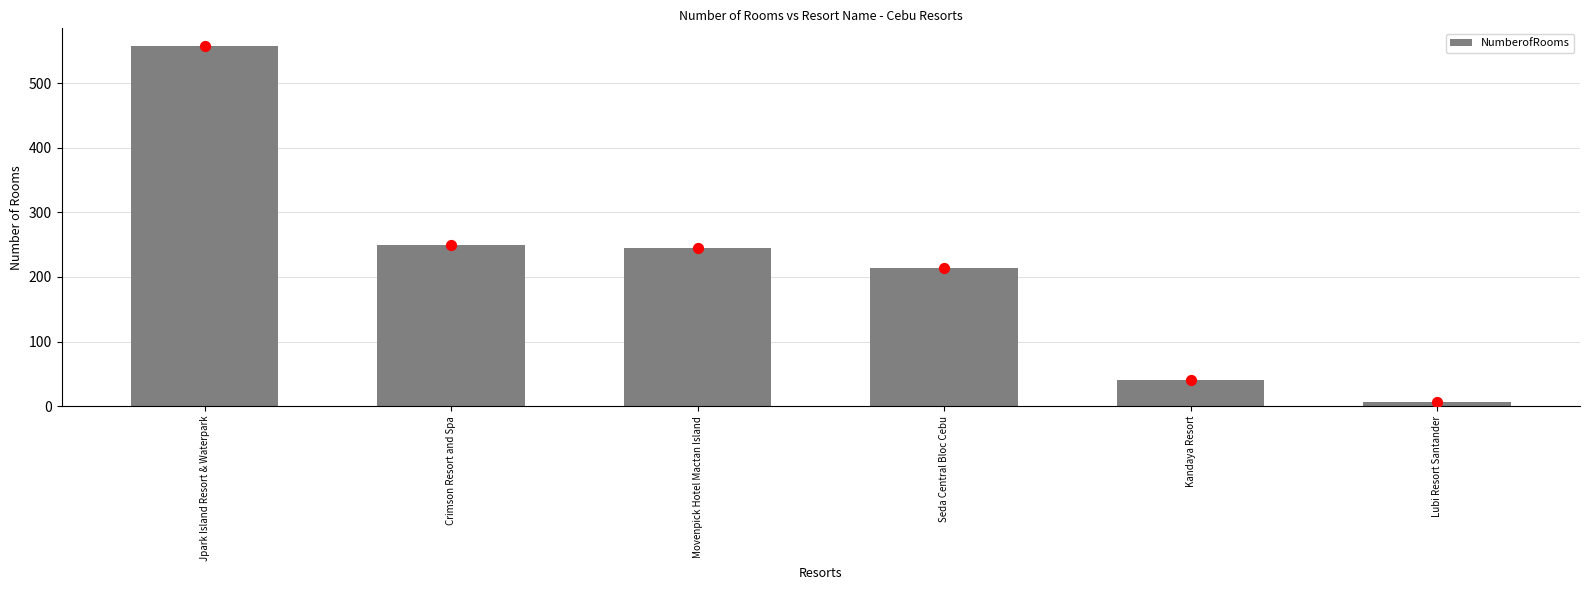

Approximately how many times larger is the value at Kandaya Resort compared to Lubi Resort Santander?

6.7